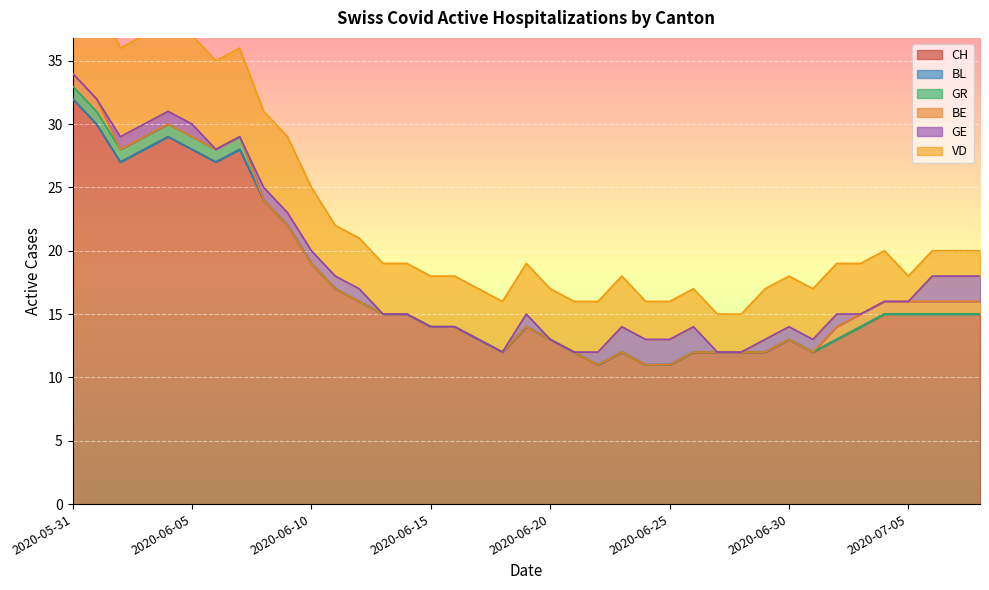

True or false: BL has more than 1 interior local peaks.

False